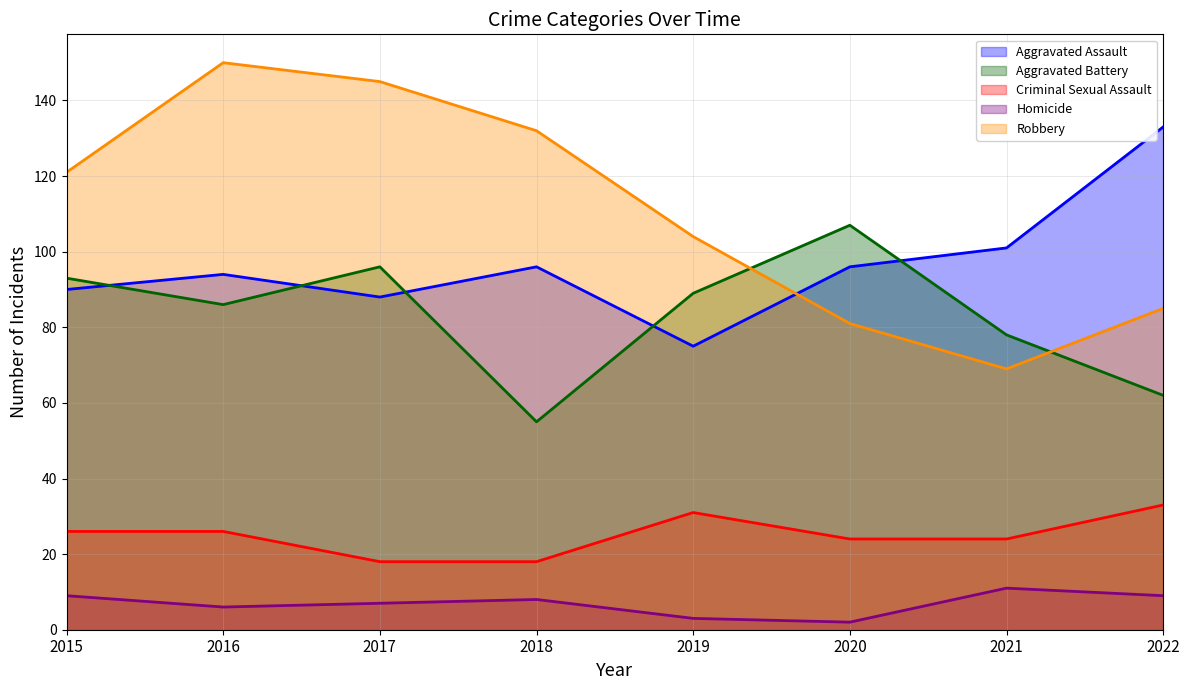

What are all the series names shown in the legend?

Aggravated Assault, Aggravated Battery, Criminal Sexual Assault, Homicide, Robbery